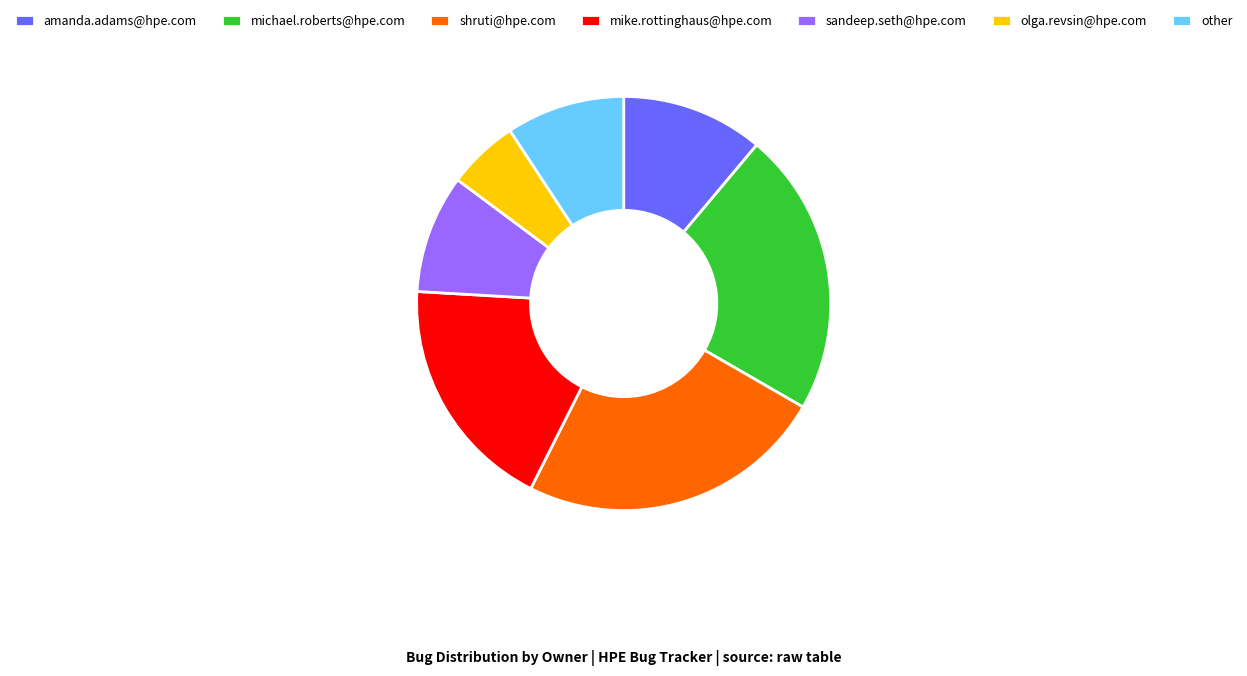

Do michael.roberts@hpe.com and amanda.adams@hpe.com together represent more than half of the pie?

No